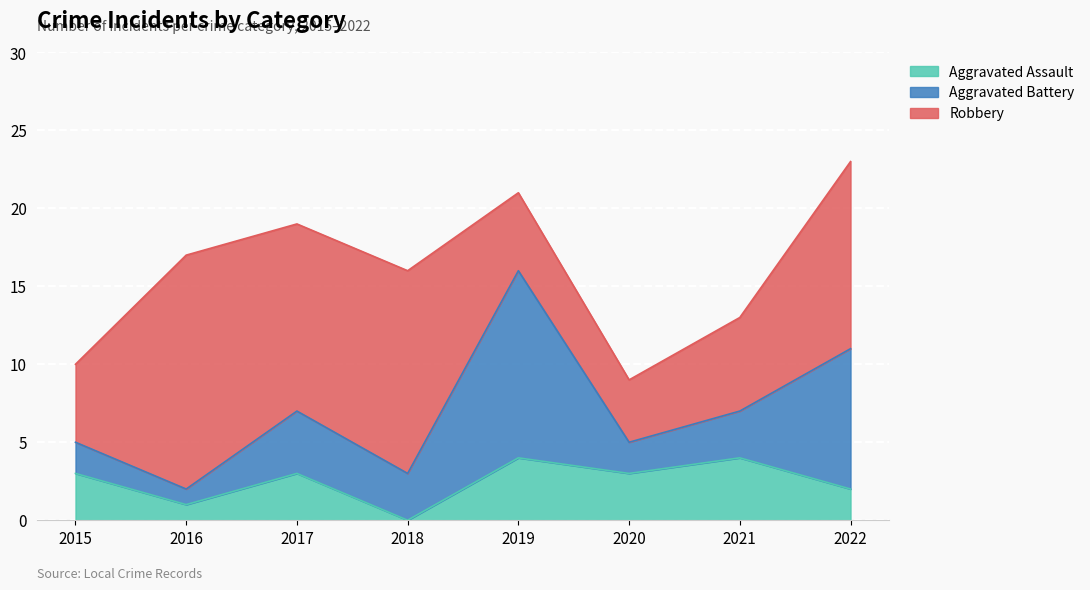

How many series are shown in this chart?

3